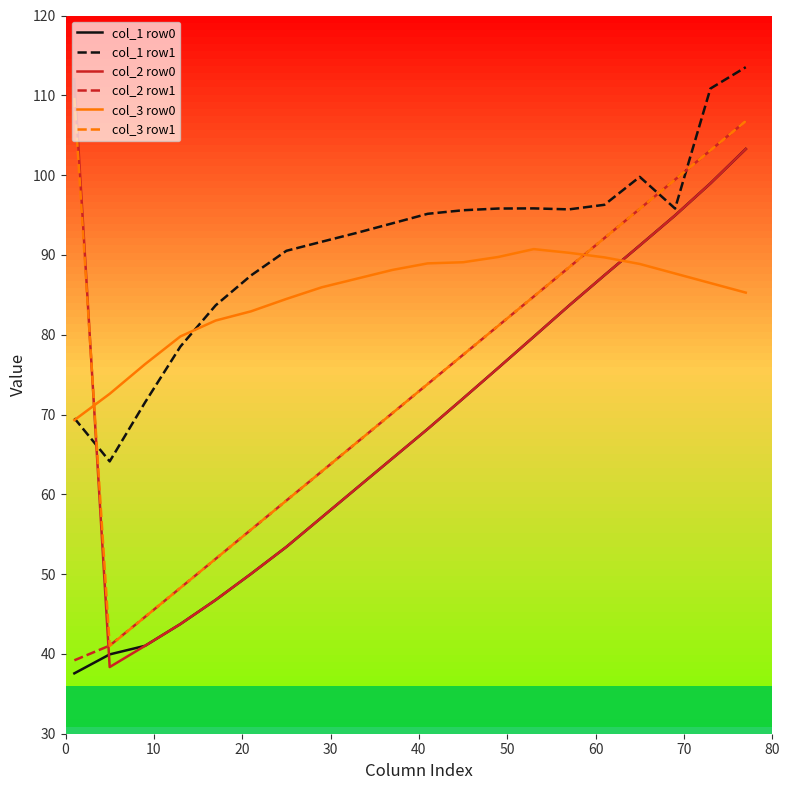

At how many categories does at least one series exceed 53?

20